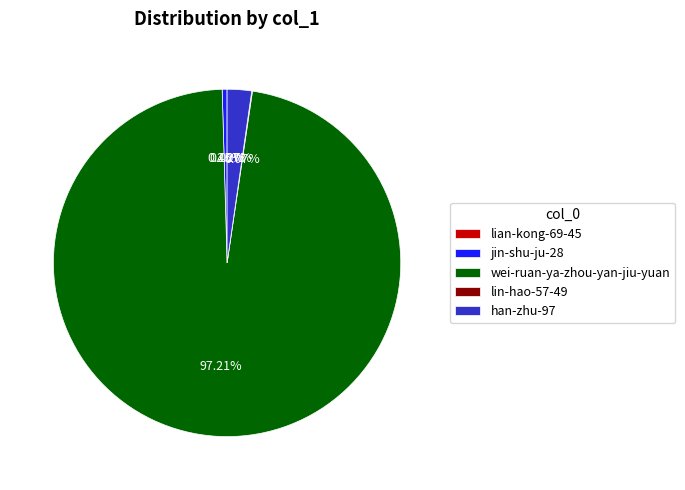

Which slice represents more than half of the pie?

wei-ruan-ya-zhou-yan-jiu-yuan